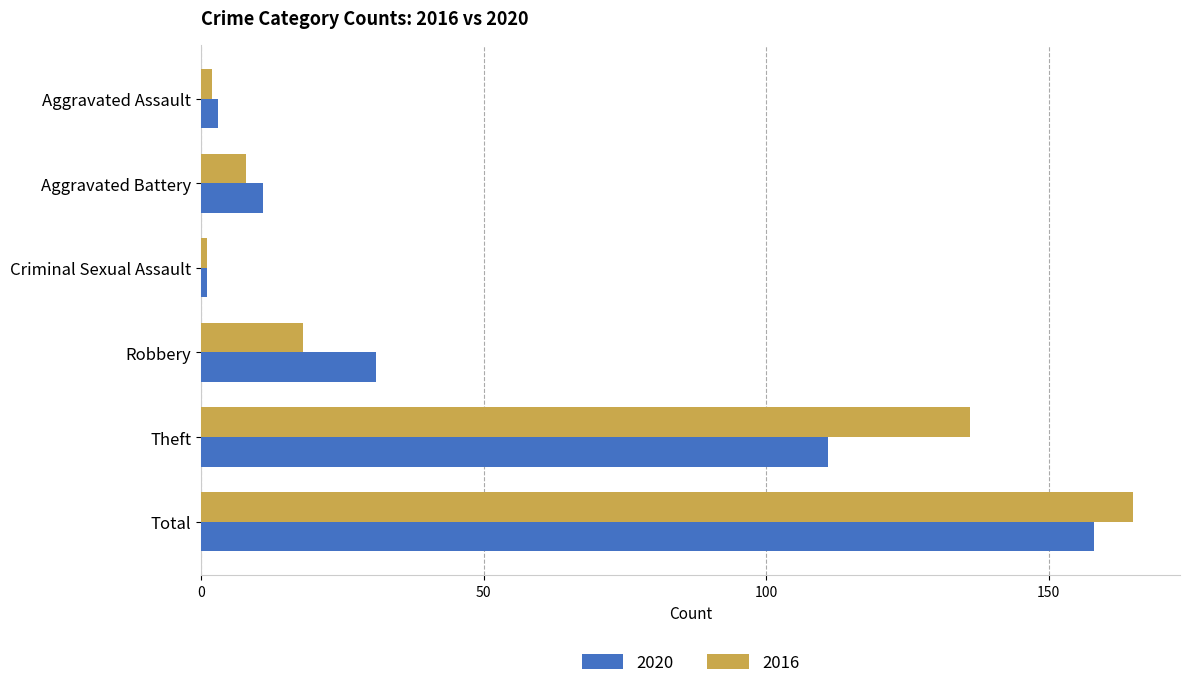

What are all the series names shown in the legend?

2020, 2016